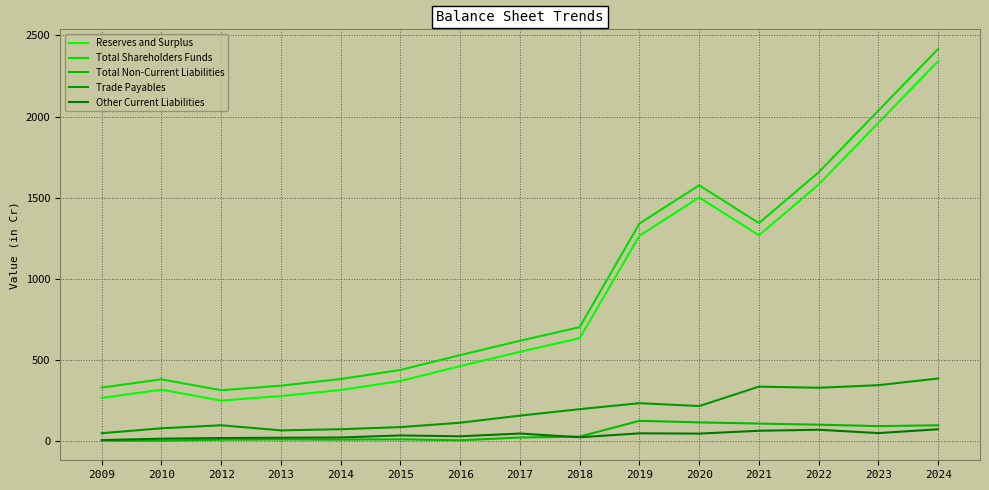

At which label is Total Shareholders Funds closest to 1365?

2021